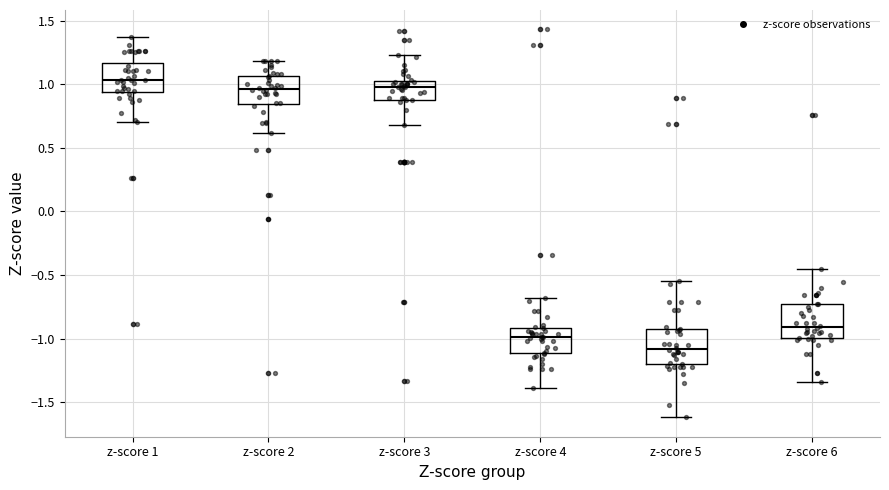

Reading left to right, read every box against the y-axis: the position of its median line, the range the box covers, and the ends of its whiskers. The values are not printed on the chart, so give them approximately, as read against the axis.

z-score 1: median 1.05, box 0.95 to 1.15, whiskers 0.70 to 1.35
z-score 2: median 0.95, box 0.85 to 1.05, whiskers 0.60 to 1.20
z-score 3: median 1.00 (just below the box's upper edge), box 0.85 to 1.00, whiskers 0.70 to 1.25
z-score 4: median -1.00, box -1.10 to -0.90, whiskers -1.40 to -0.70
z-score 5: median -1.10, box -1.20 to -0.90, whiskers -1.60 to -0.55
z-score 6: median -0.90, box -1.00 to -0.75, whiskers -1.35 to -0.45